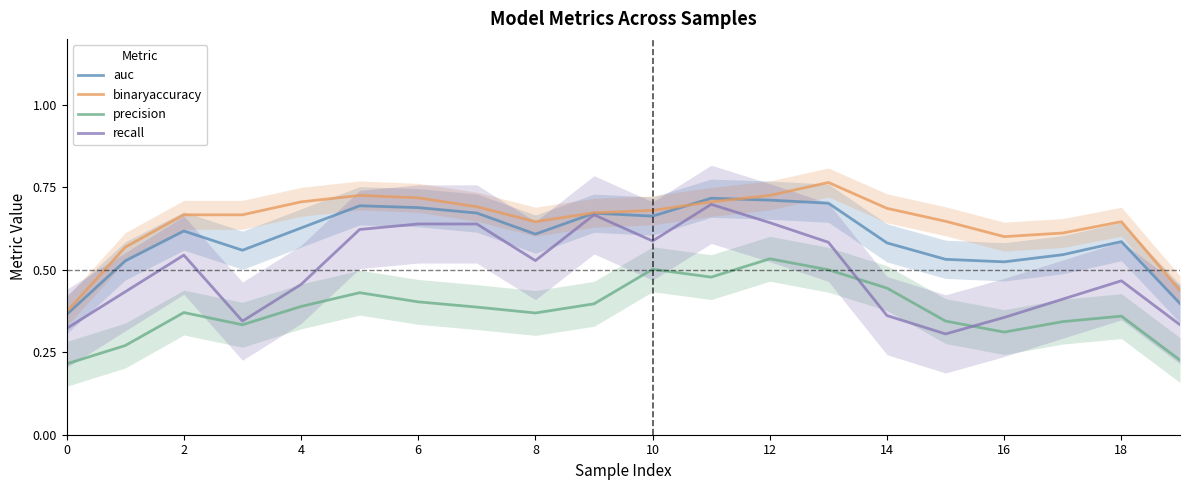

Is the value of precision at 0 greater than the value of recall at 8?

No